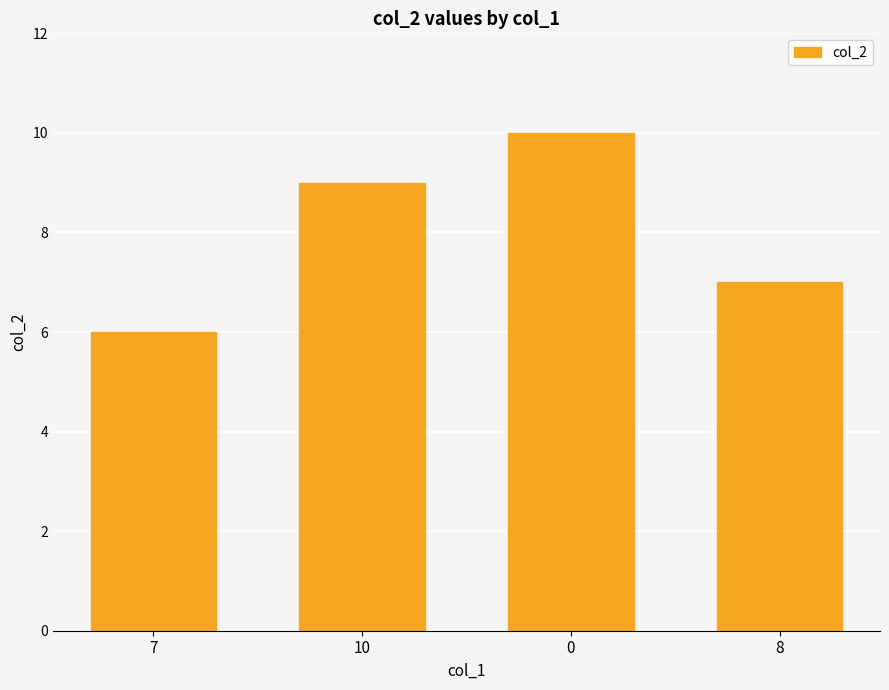

Reading left to right, list all the values displayed in this chart.

6	9	10	7